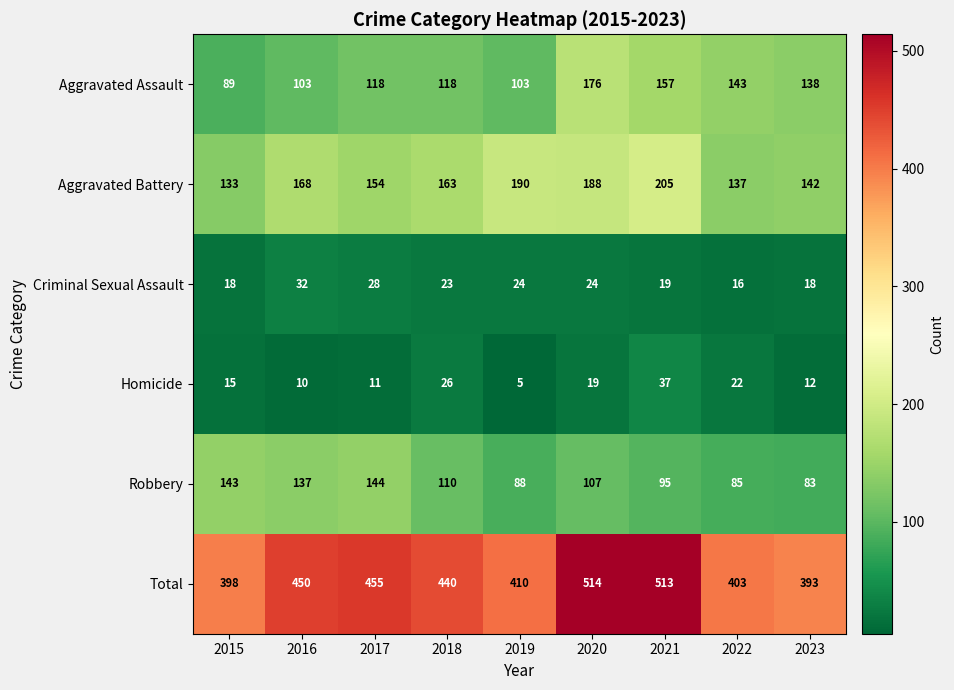

At which label does Total first exceed 440?

2016